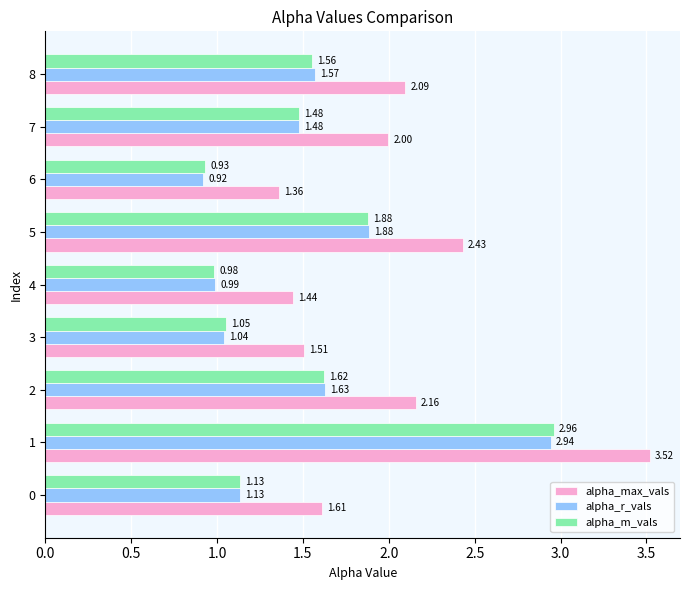

At how many categories does at least one series exceed 1?

9